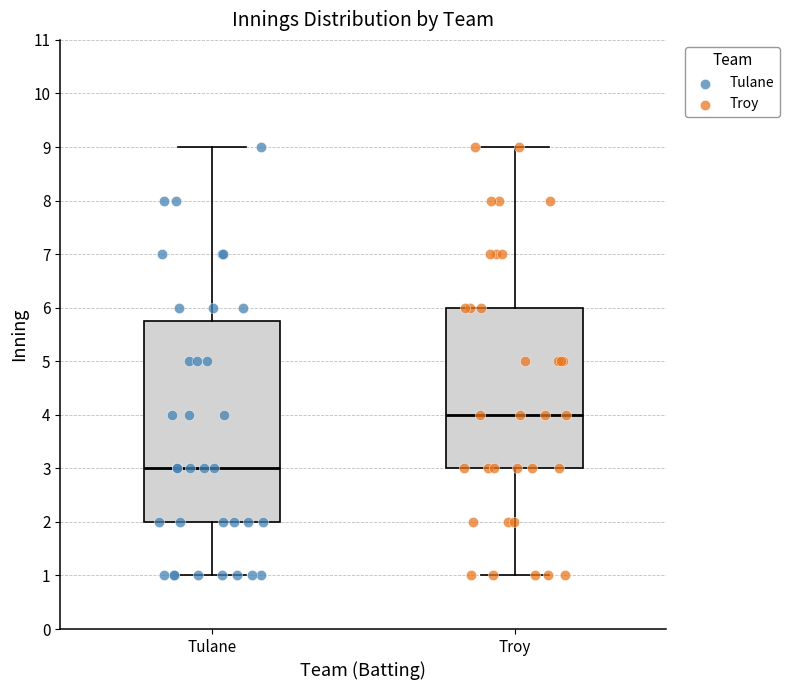

Where does the median line of the box for Troy sit on the y-axis? The values are not printed on the chart, so give them approximately, as read against the axis.

4.0